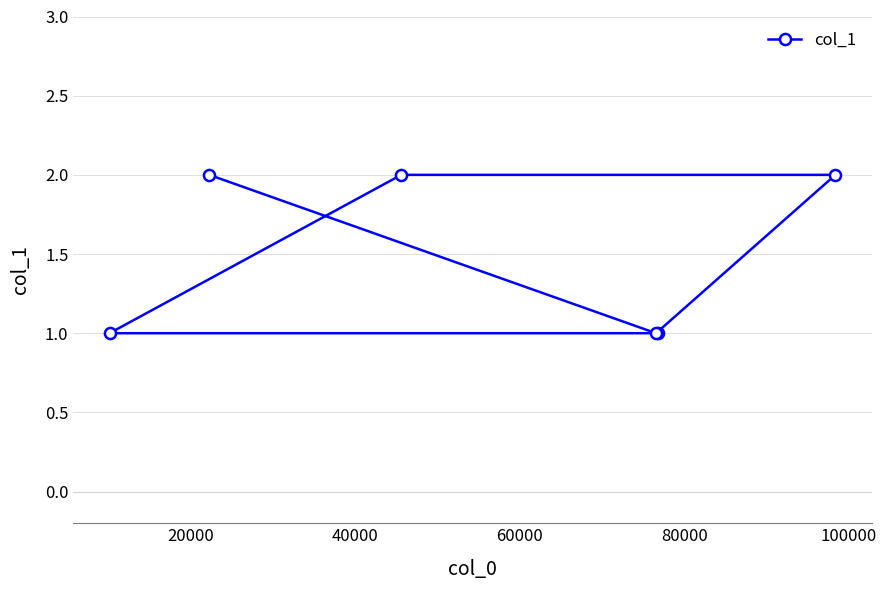

What is the sum of all values?

9